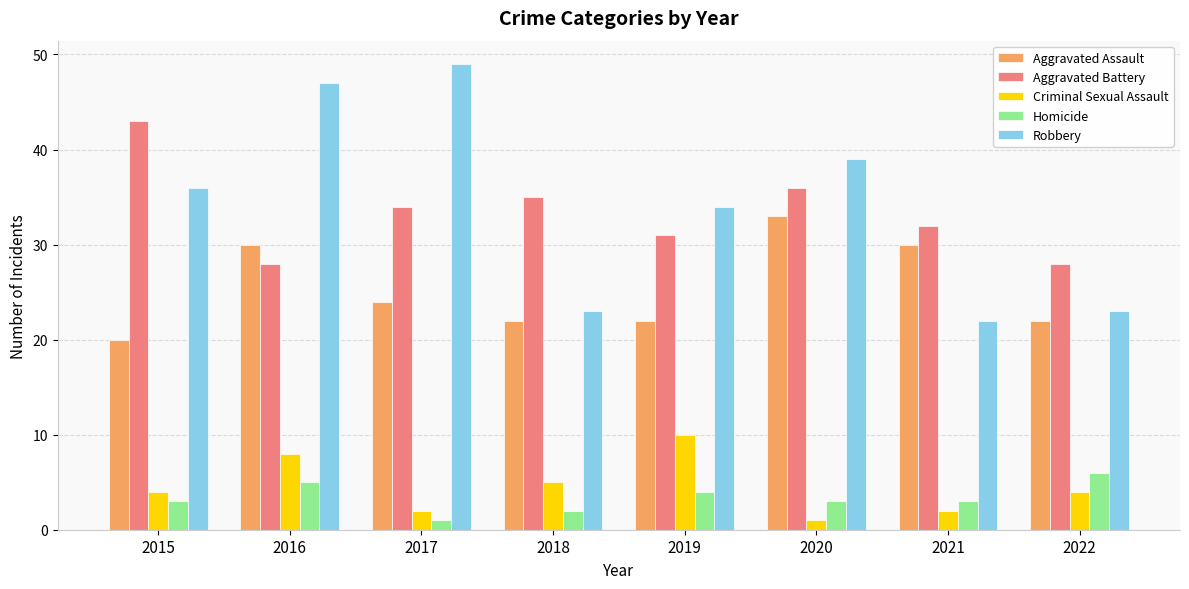

The Aggravated Assault series shows 24 at 2017. True or false?

True